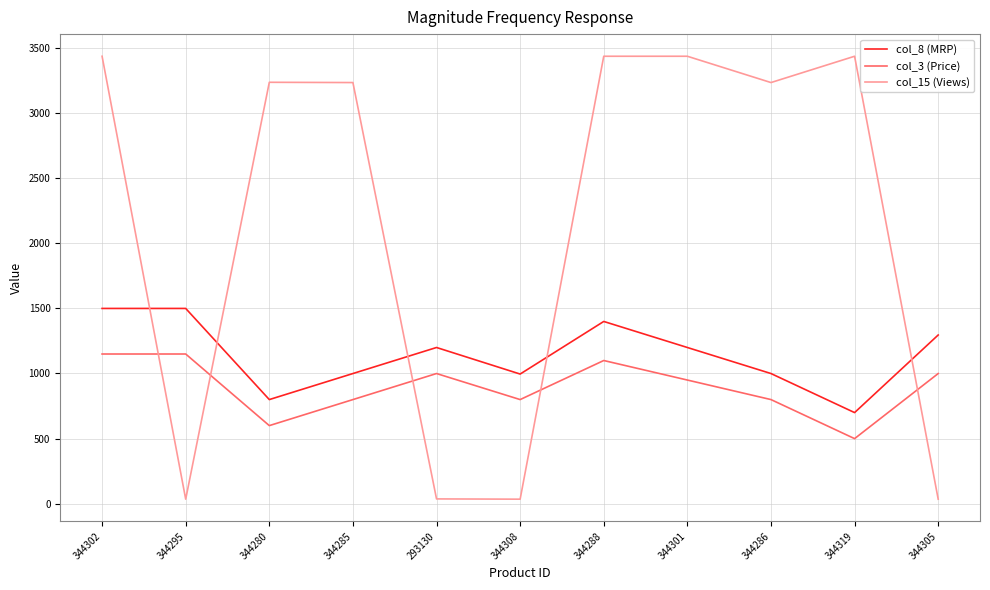

Between 344295 and 344319, which series saw the biggest shift?

col_15 (Views)